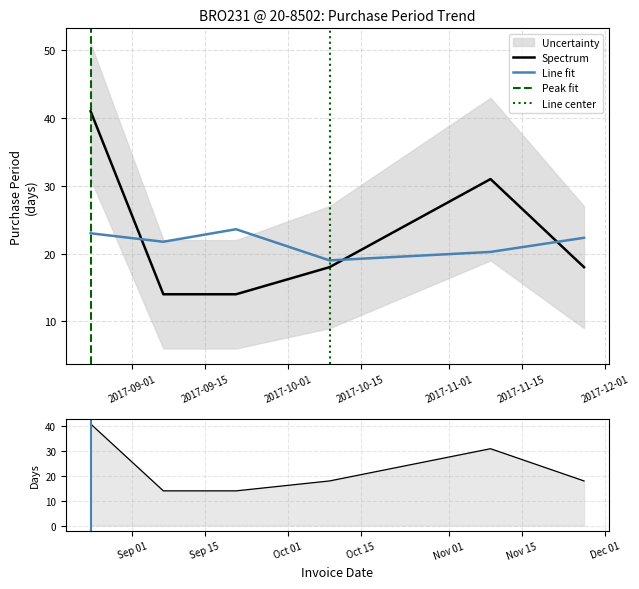

What is the change in value from 2017-11-09 to 2017-11-27?

-13